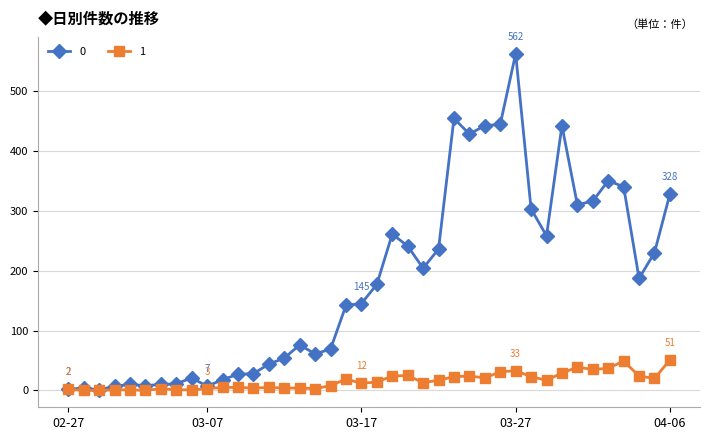

How many values in the 0 series are below 177?

20